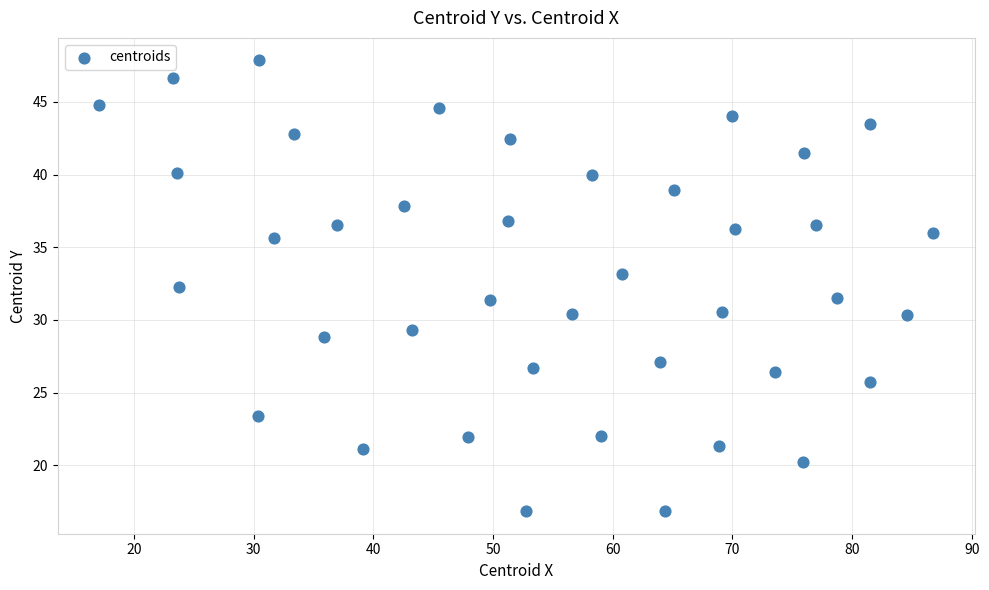

What is the range of X values (max minus min)?

69.7